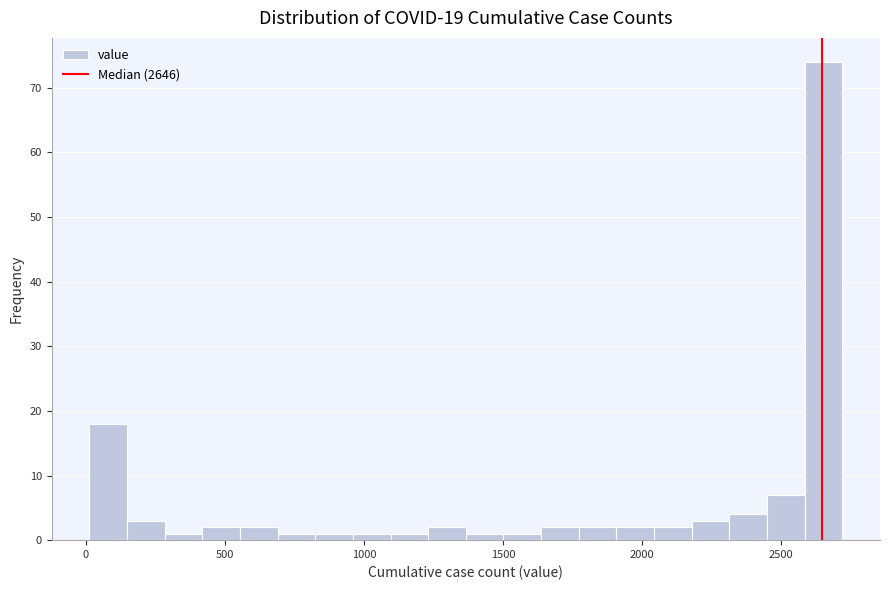

Read against the x-axis, roughly where is the centre of the tallest bar?

2650